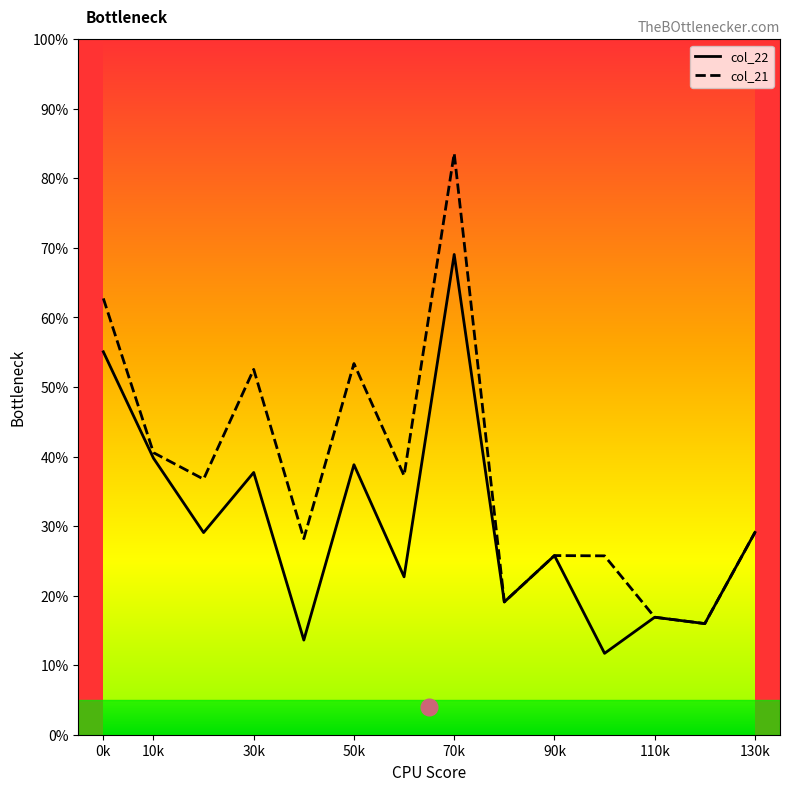

Rank the series by their average value, from lowest to highest.

col_22, col_21